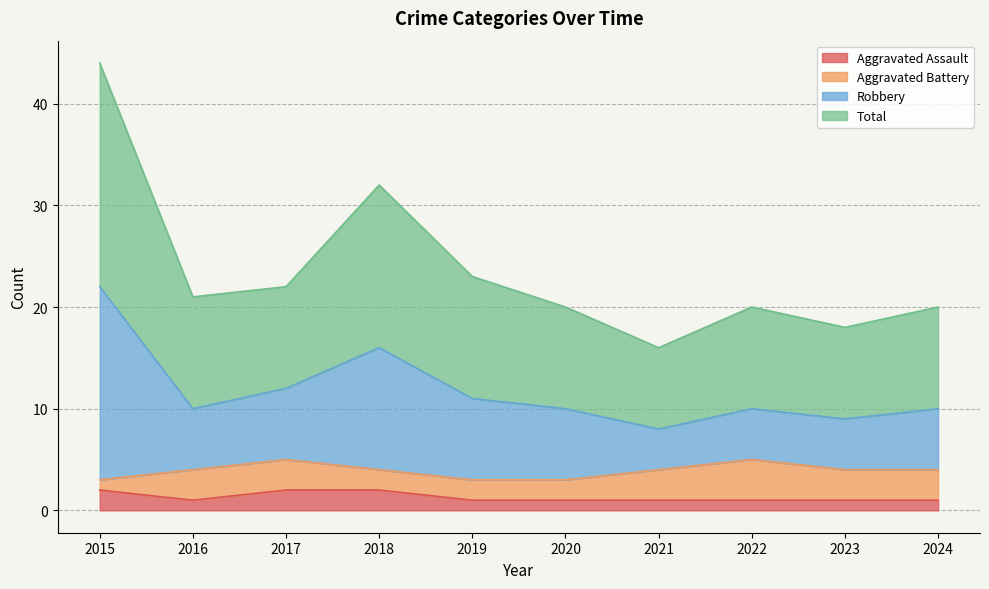

Which series changed the most between 2018 and 2023?

Robbery